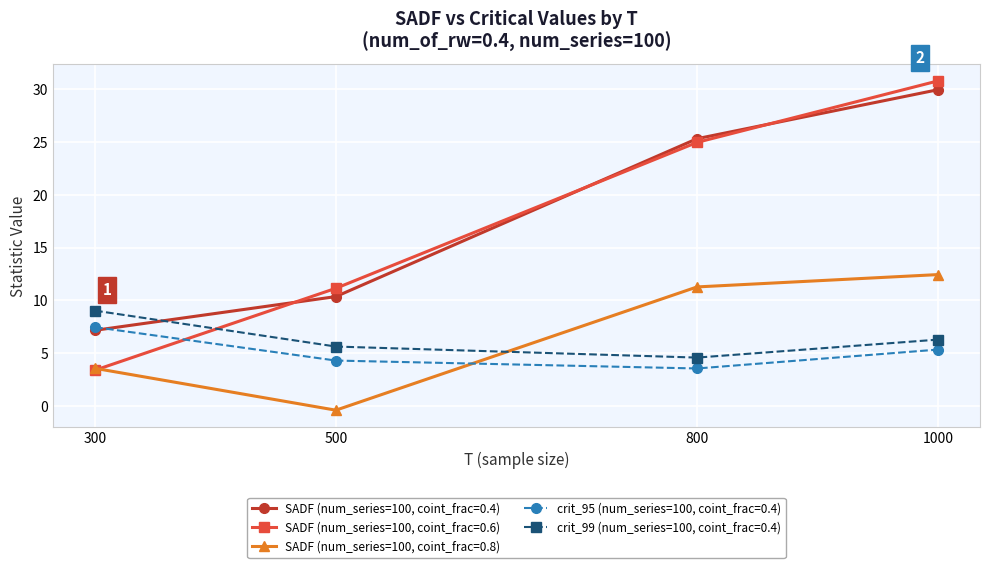

Is it true that SADF (num_series=100, coint_frac=0.4) equals 25.3 at 800?

True